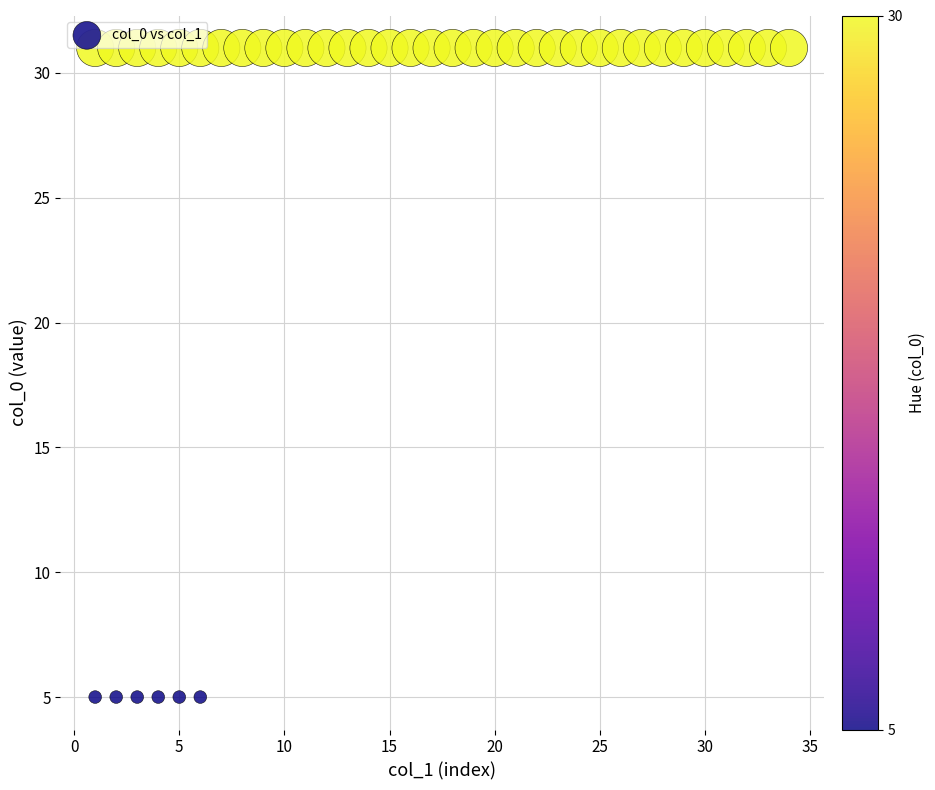

What is the range of X values (max minus min)?

33